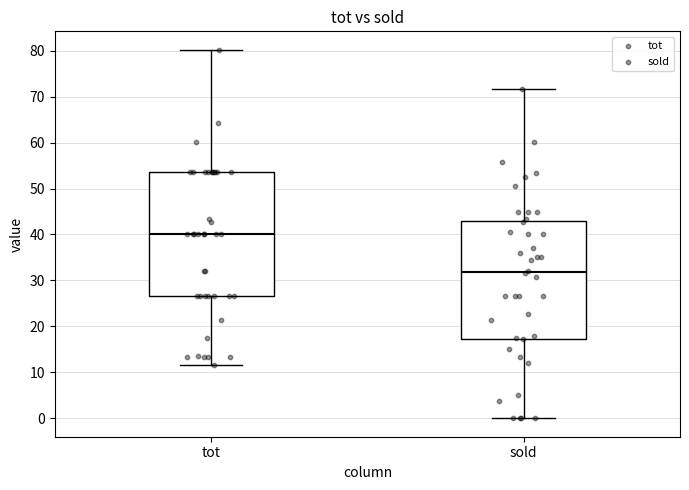

Where is the upper edge of the box for tot on the y-axis? The values are not printed on the chart, so give them approximately, as read against the axis.

54